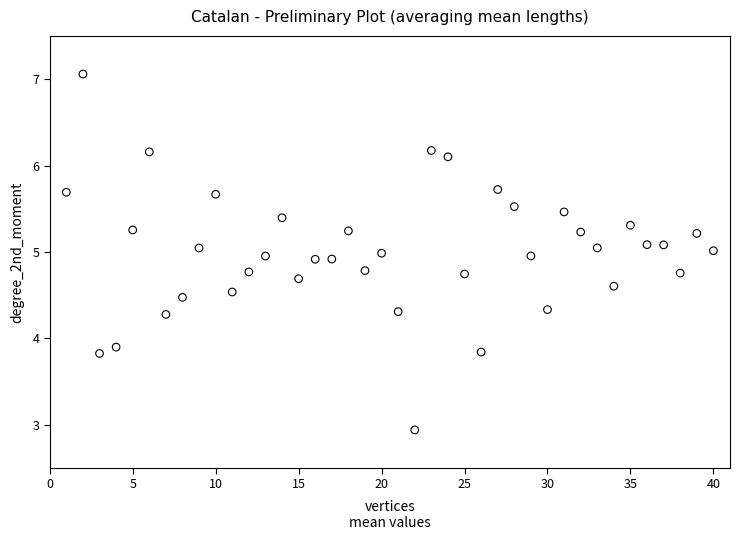

What is the range of X values (max minus min)?

39.0